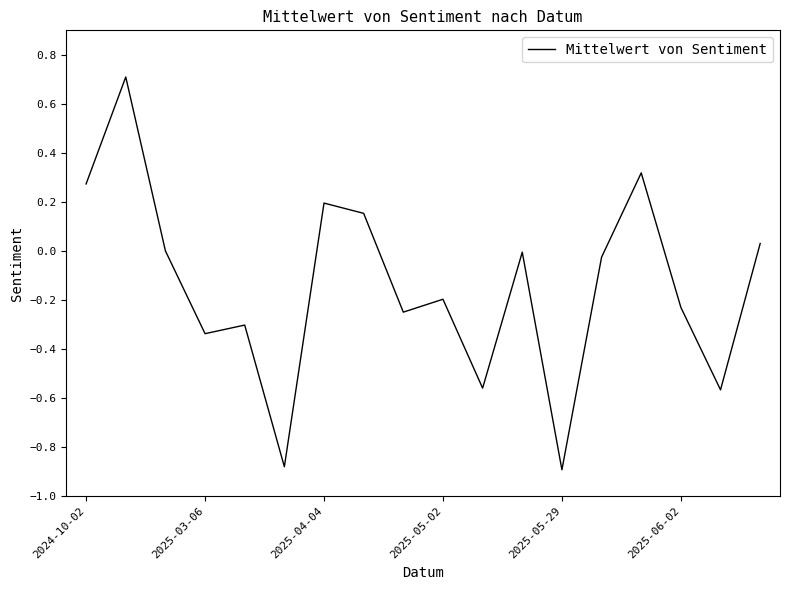

What is the average value?

-0.1